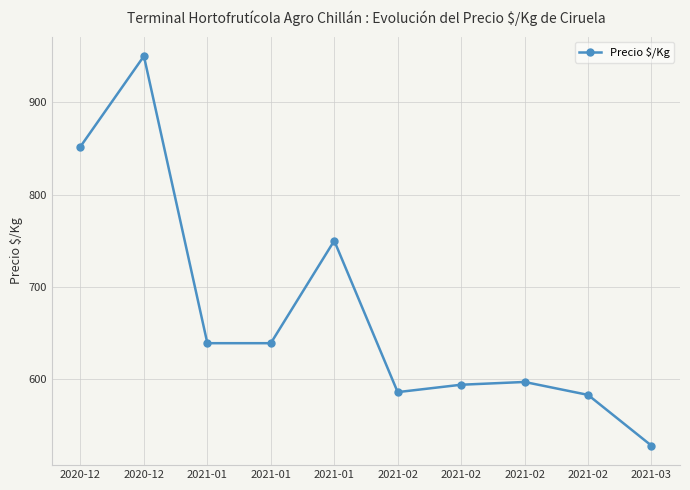

What is the smallest value displayed?

528